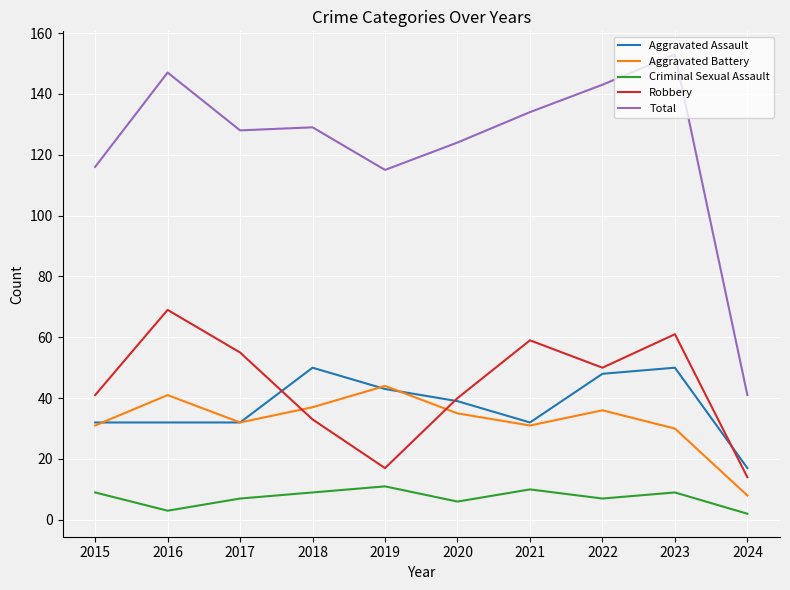

What is the difference between the highest and lowest values at 2018?

120